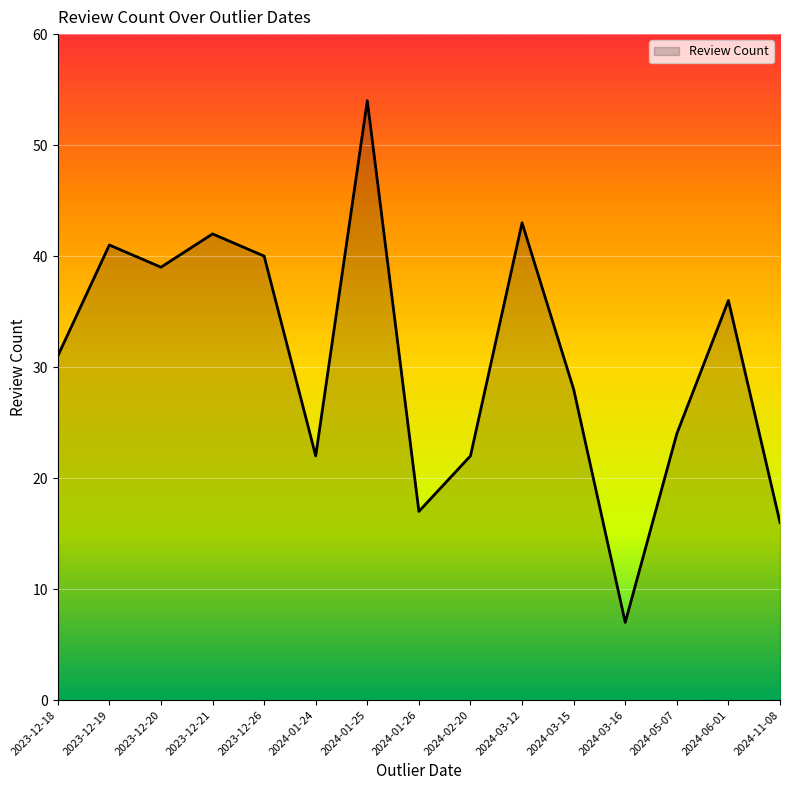

What is the difference between the maximum and minimum values?

47